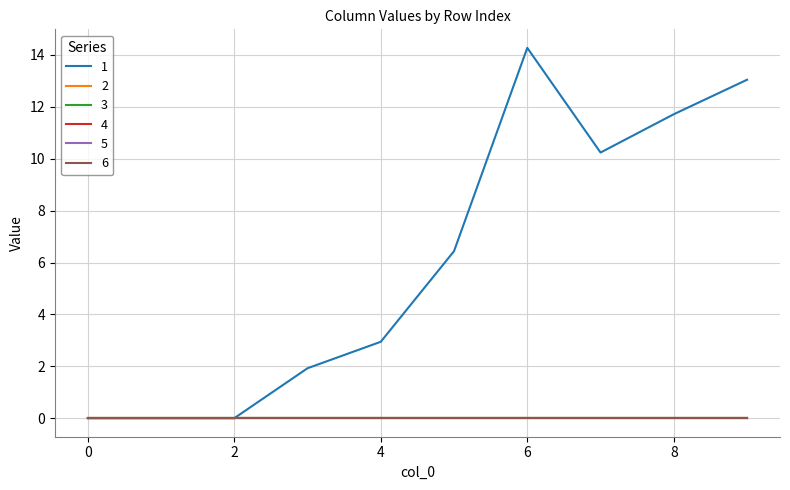

Rank the categories by 6 value from lowest to highest.

0, 1, 2, 3, 4, 5, 6, 7, 8, 9